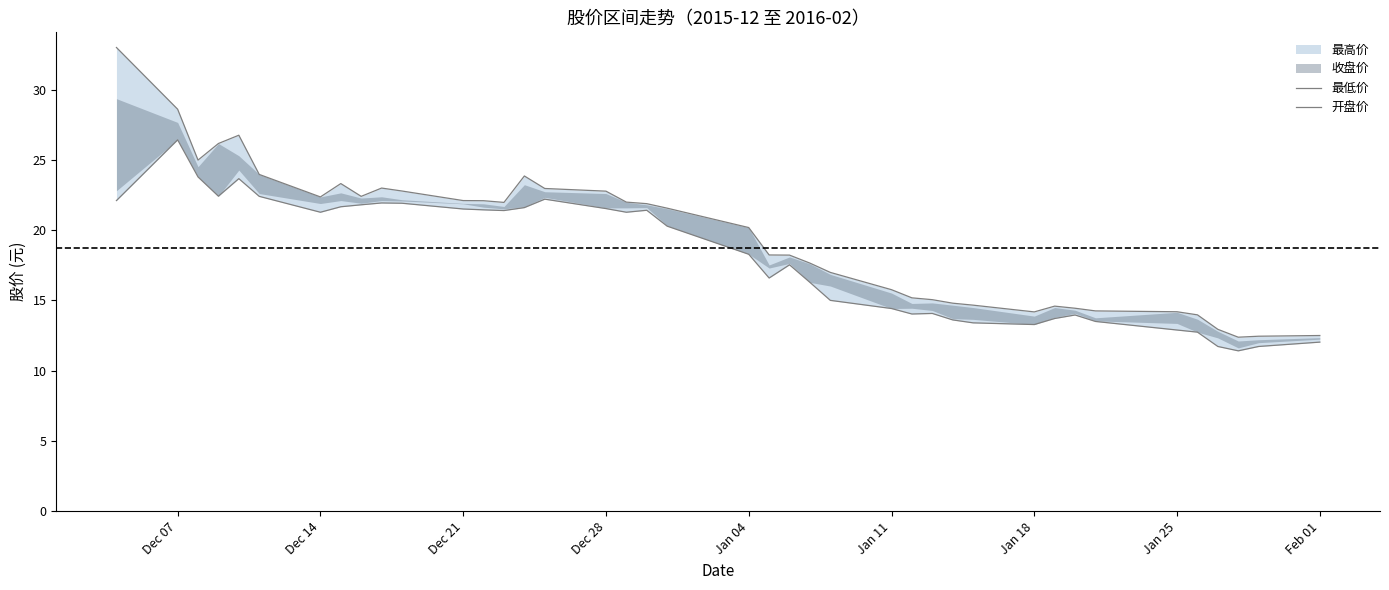

Count the number of categories in the chart.

40